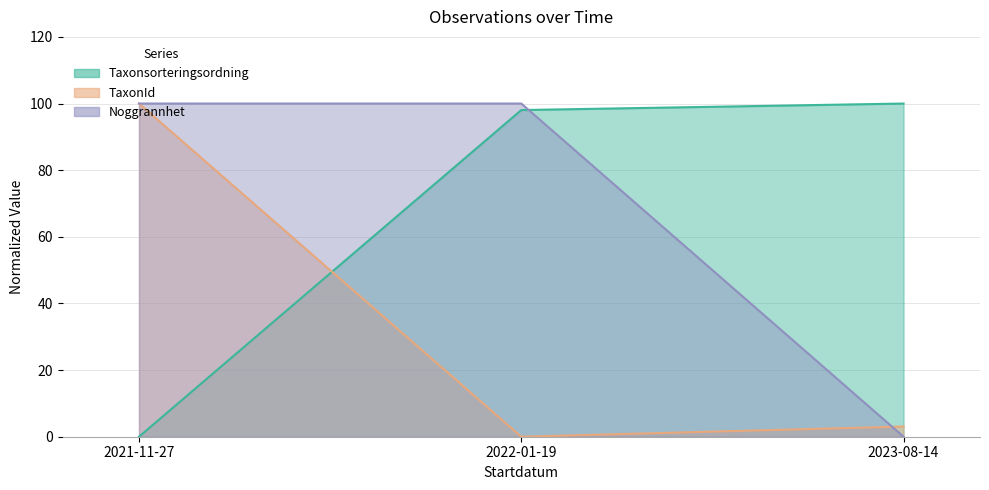

What is the total value across all series at 2021-11-27?

200.0